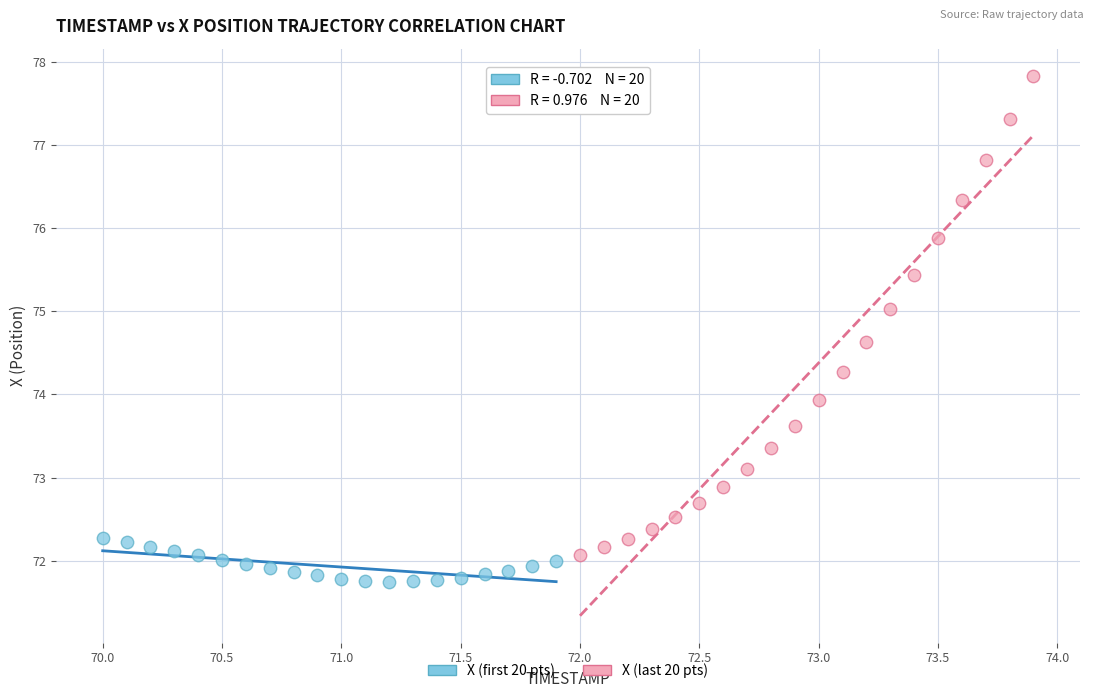

Which series has the largest Y range (max minus min)?

X (last 20 pts)